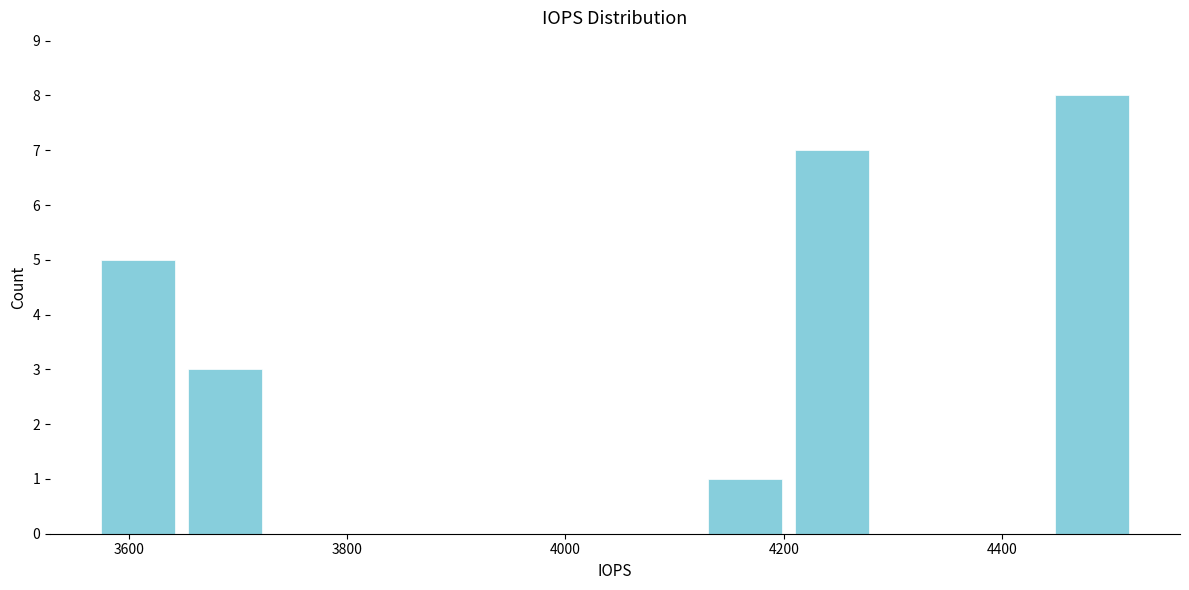

Around what value on the x-axis is the tallest bar? Give the approximate position of its centre, as read against the axis.

4480